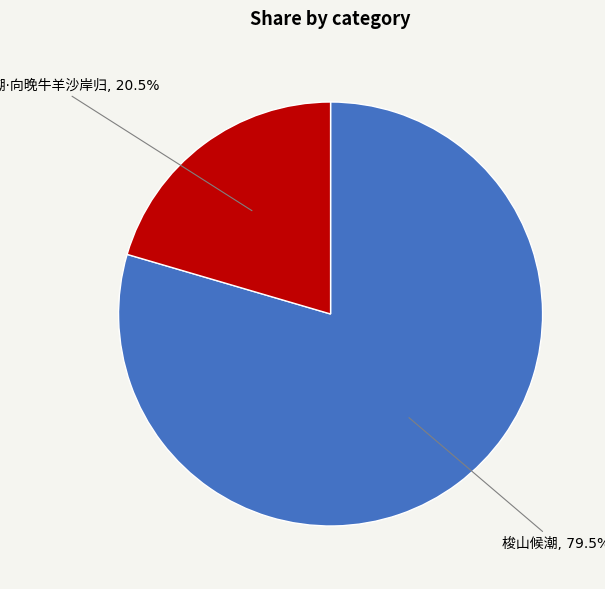

Does any single category account for the majority?

Yes